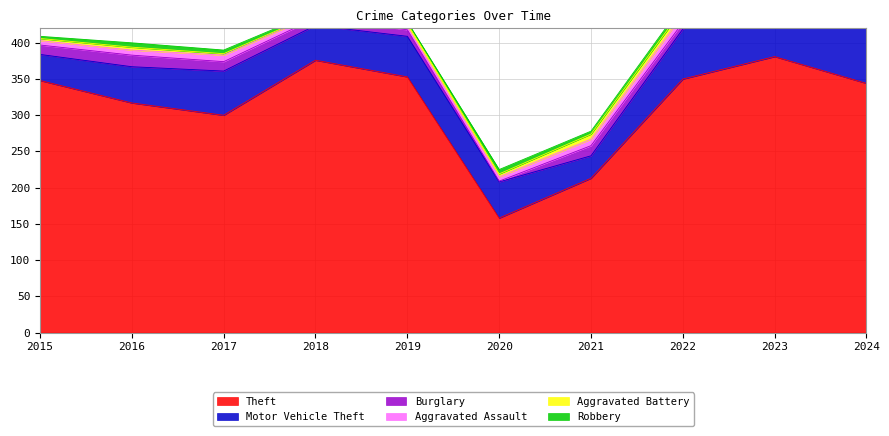

What is the difference between the second highest and second lowest values in the Theft series?

163